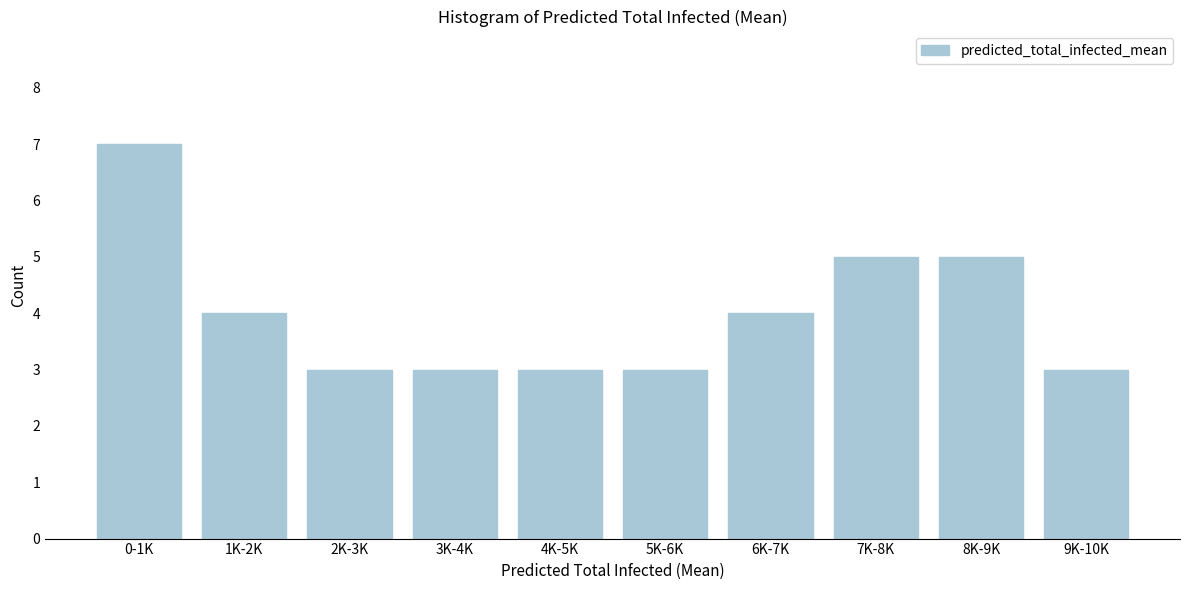

Reading left to right, extract all data points from this chart.

7	4	3	3	3	3	4	5	5	3